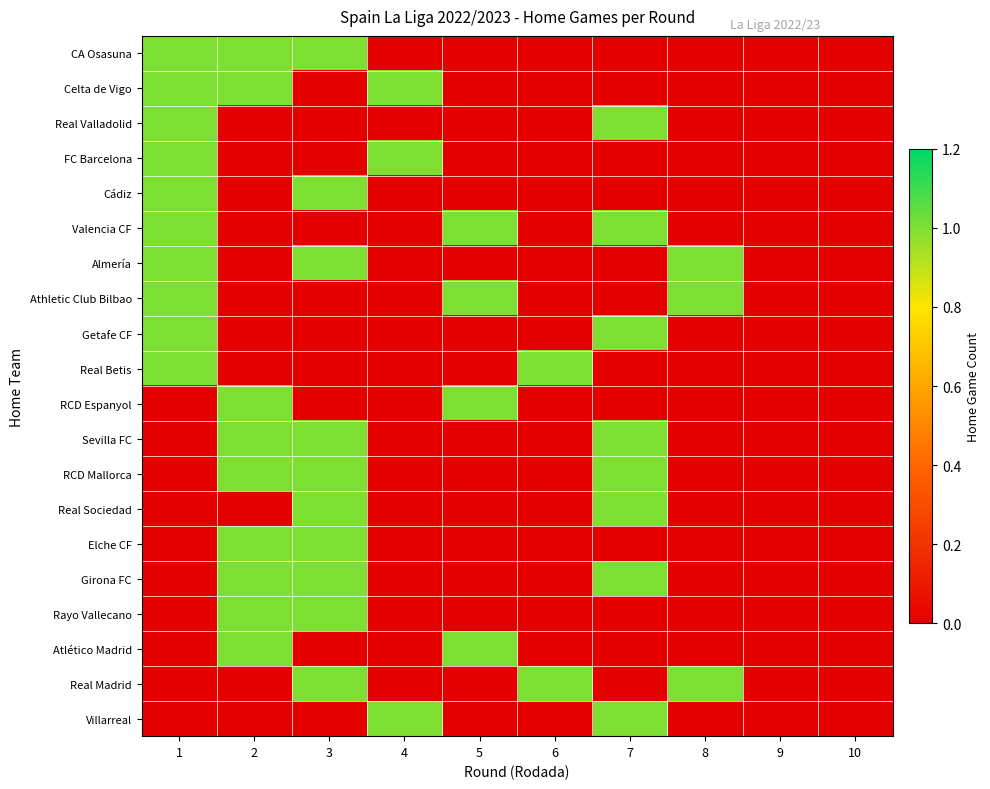

Count the number of data series in this chart.

20